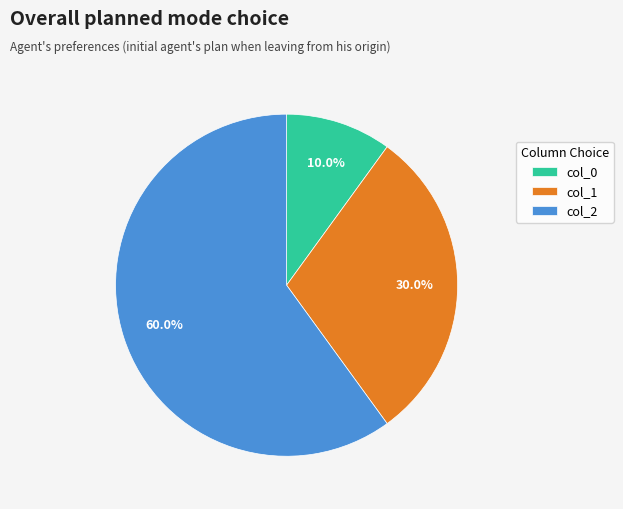

Does any single category account for the majority?

Yes